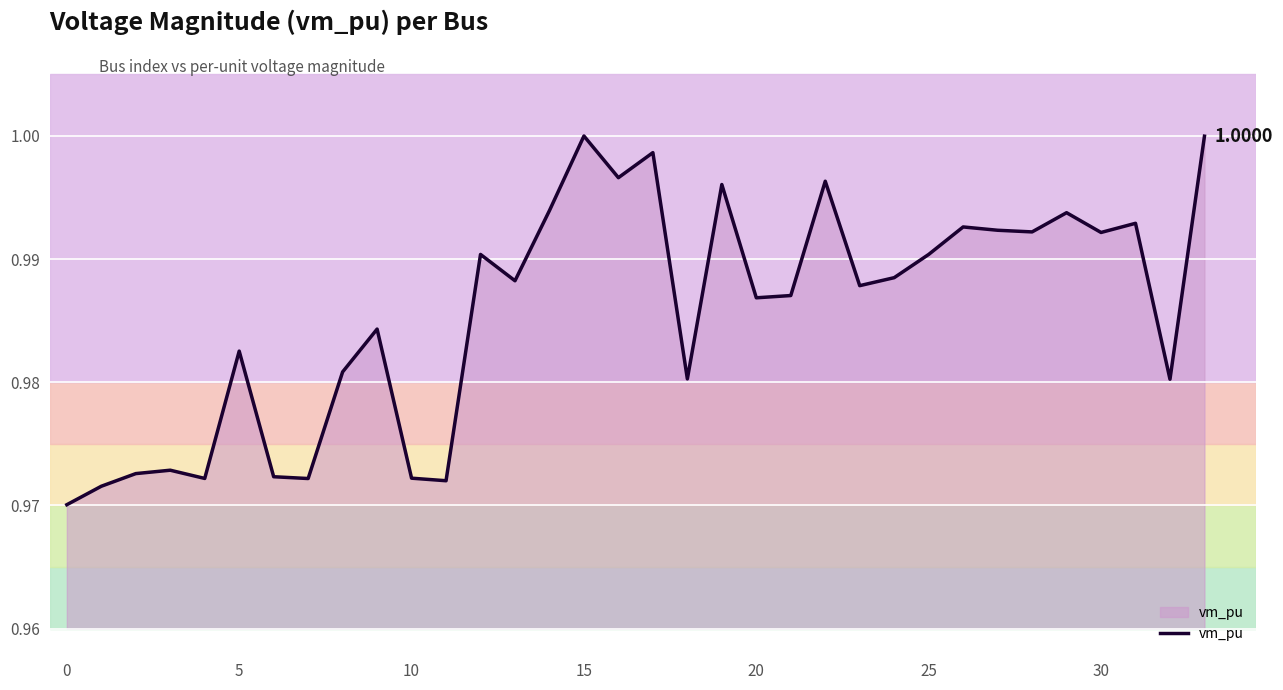

Is this an area chart (filled region under the line)?

Yes